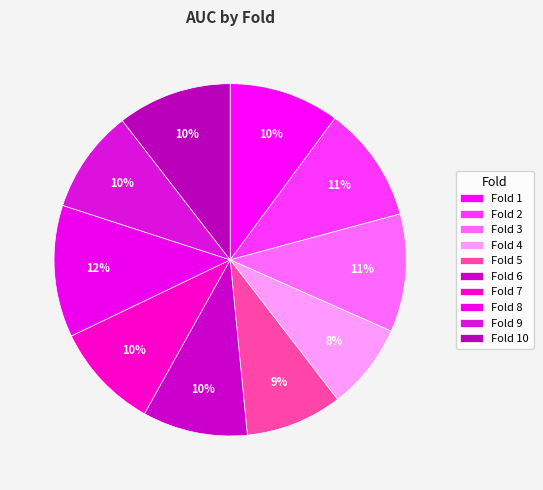

To the nearest percent, what is the combined percentage of Fold 5 and Fold 7?

19%